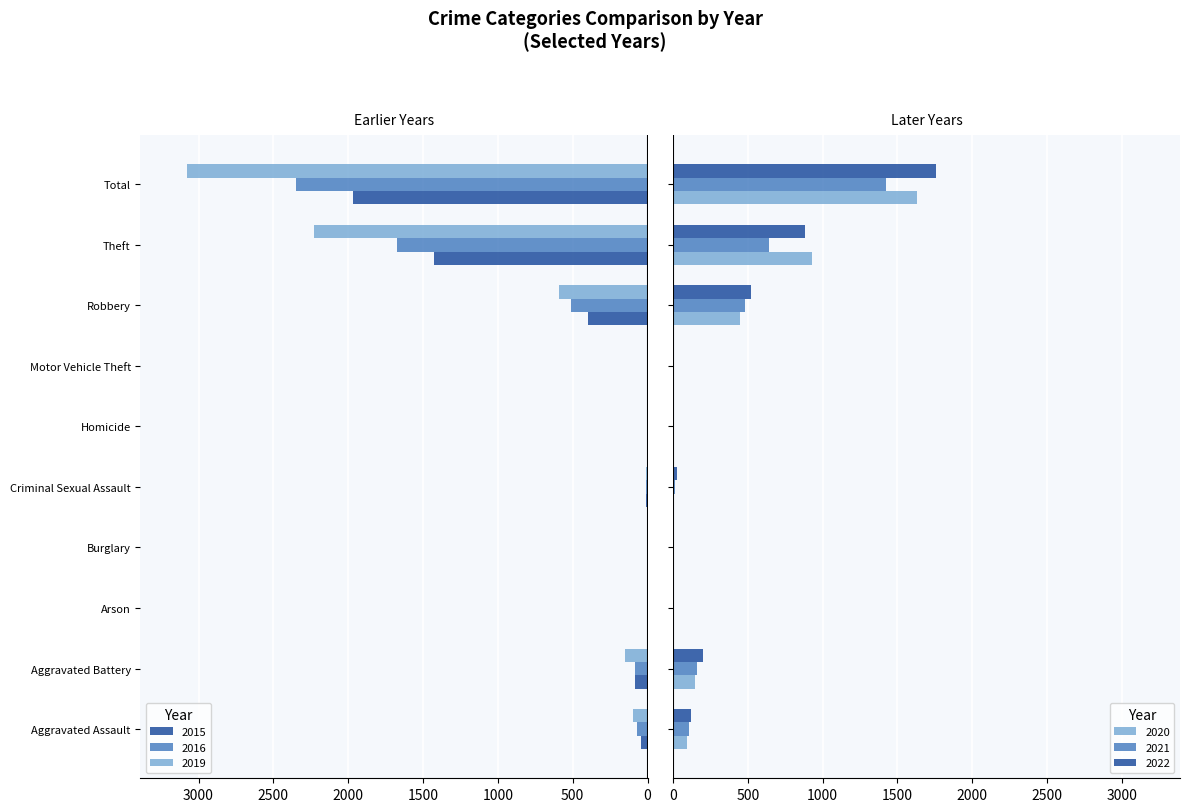

At Arson, list the series in order from smallest to largest.

2015, 2019, 2016, 2020, 2021, 2022